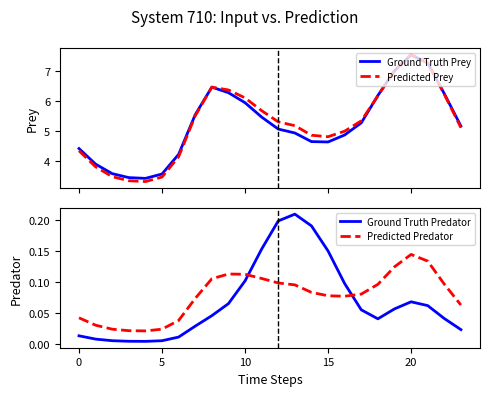

At how many categories does at least one series exceed 1?

24